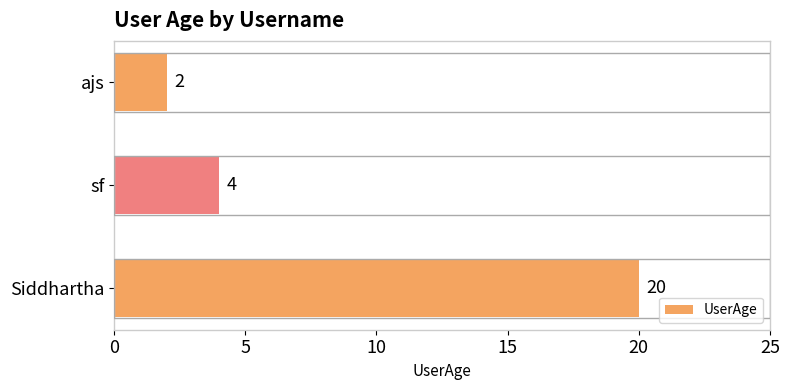

How many bars are there in total?

3